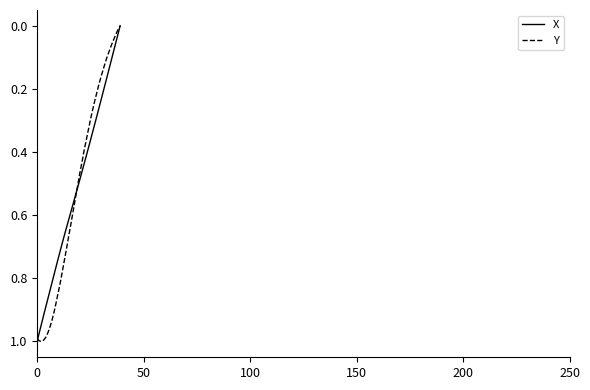

Rank the series by their maximum value, from lowest to highest.

X, Y